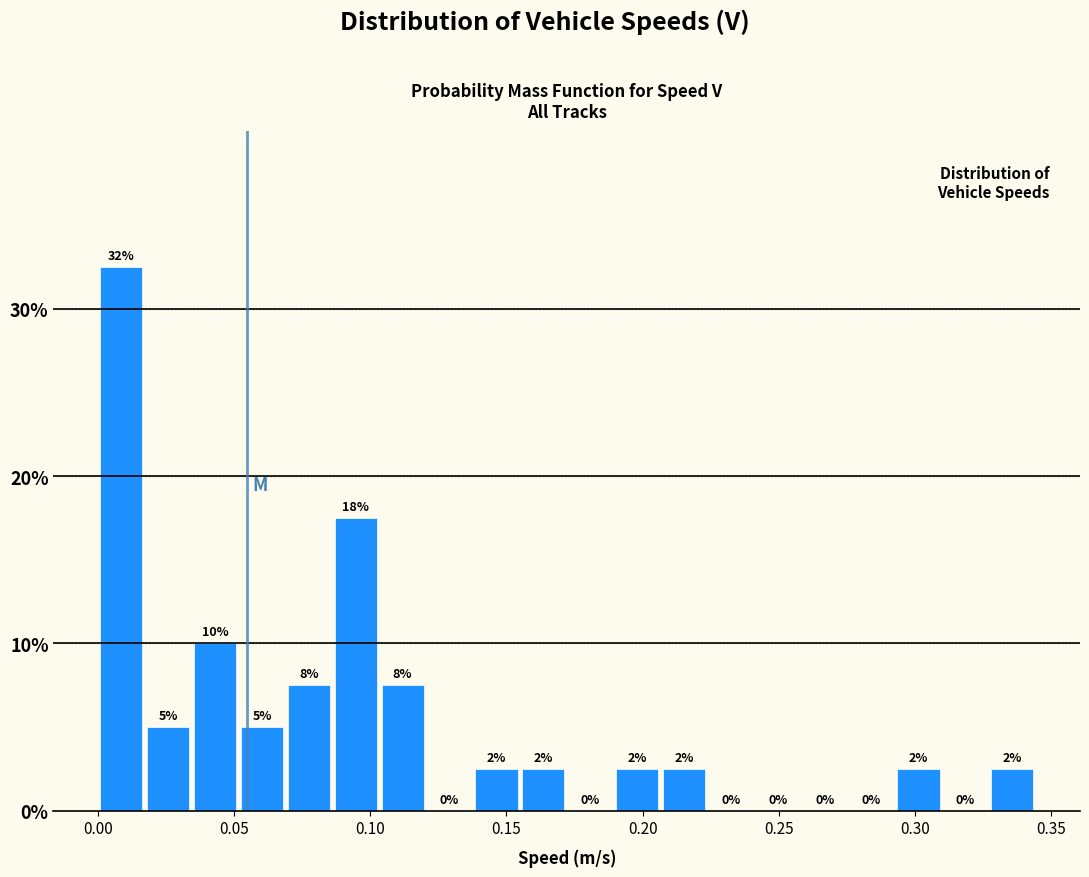

Read against the x-axis, roughly where is the centre of the tallest bar?

0.010